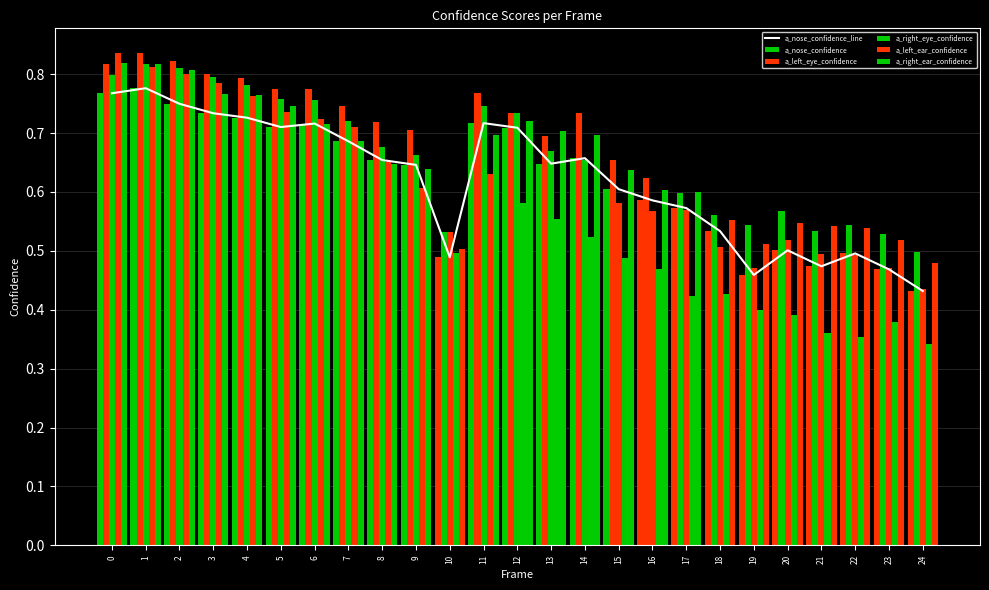

Reading left to right, what are all the values shown in this chart?

a_nose_confidence_line: 0=0.8	1=0.8	2=0.7	3=0.7	4=0.7	5=0.7	6=0.7	7=0.7	8=0.7	9=0.6	10=0.5	11=0.7	12=0.7	13=0.6	14=0.7	15=0.6	16=0.6	17=0.6	18=0.5	19=0.5	20=0.5	21=0.5	22=0.5	23=0.5	24=0.4
a_nose_confidence: 0=0.8	1=0.8	2=0.7	3=0.7	4=0.7	5=0.7	6=0.7	7=0.7	8=0.7	9=0.6	10=0.5	11=0.7	12=0.7	13=0.6	14=0.7	15=0.6	16=0.6	17=0.6	18=0.5	19=0.5	20=0.5	21=0.5	22=0.5	23=0.5	24=0.4
a_left_eye_confidence: 0=0.8	1=0.8	2=0.8	3=0.8	4=0.8	5=0.8	6=0.8	7=0.7	8=0.7	9=0.7	10=0.5	11=0.8	12=0.7	13=0.7	14=0.7	15=0.7	16=0.6	17=0.6	18=0.6	19=0.5	20=0.6	21=0.5	22=0.5	23=0.5	24=0.5
a_right_eye_confidence: 0=0.8	1=0.8	2=0.8	3=0.8	4=0.8	5=0.8	6=0.8	7=0.7	8=0.7	9=0.7	10=0.5	11=0.7	12=0.7	13=0.7	14=0.7	15=0.6	16=0.6	17=0.6	18=0.5	19=0.5	20=0.5	21=0.5	22=0.5	23=0.5	24=0.4
a_left_ear_confidence: 0=0.8	1=0.8	2=0.8	3=0.8	4=0.8	5=0.7	6=0.7	7=0.7	8=0.7	9=0.6	10=0.5	11=0.6	12=0.6	13=0.6	14=0.5	15=0.5	16=0.5	17=0.4	18=0.4	19=0.4	20=0.4	21=0.4	22=0.4	23=0.4	24=0.3
a_right_ear_confidence: 0=0.8	1=0.8	2=0.8	3=0.8	4=0.8	5=0.7	6=0.7	7=0.7	8=0.6	9=0.6	10=0.5	11=0.7	12=0.7	13=0.7	14=0.7	15=0.6	16=0.6	17=0.6	18=0.6	19=0.5	20=0.5	21=0.5	22=0.5	23=0.5	24=0.5